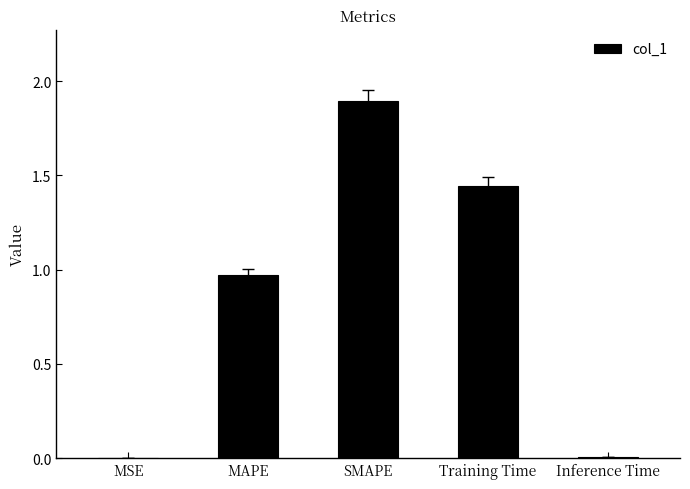

The chart shows a value of 1.6 at MAPE. True or false?

False